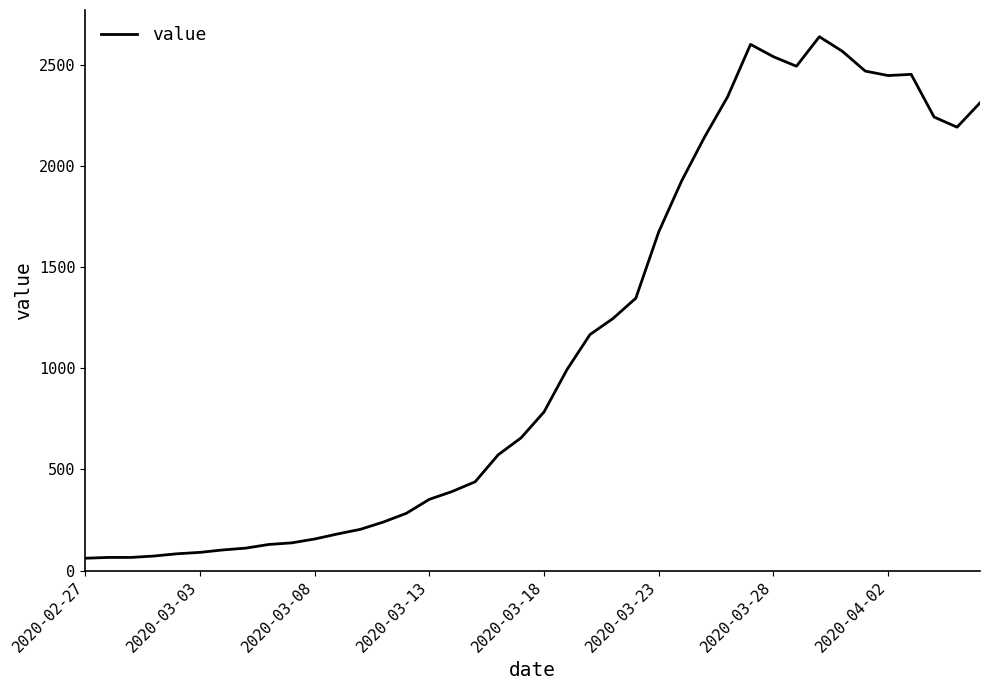

What is the maximum value shown in the chart?

2638